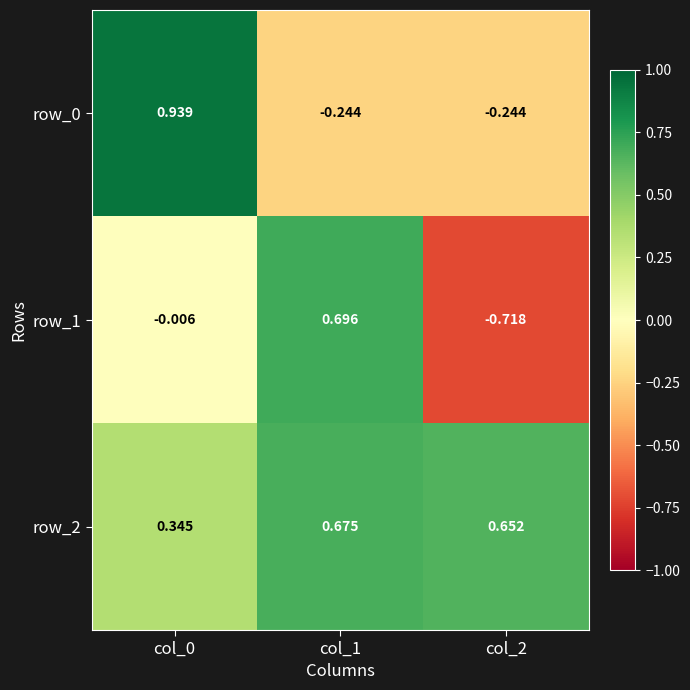

Is the value of row_2 at col_0 greater than the value of row_0 at col_0?

No